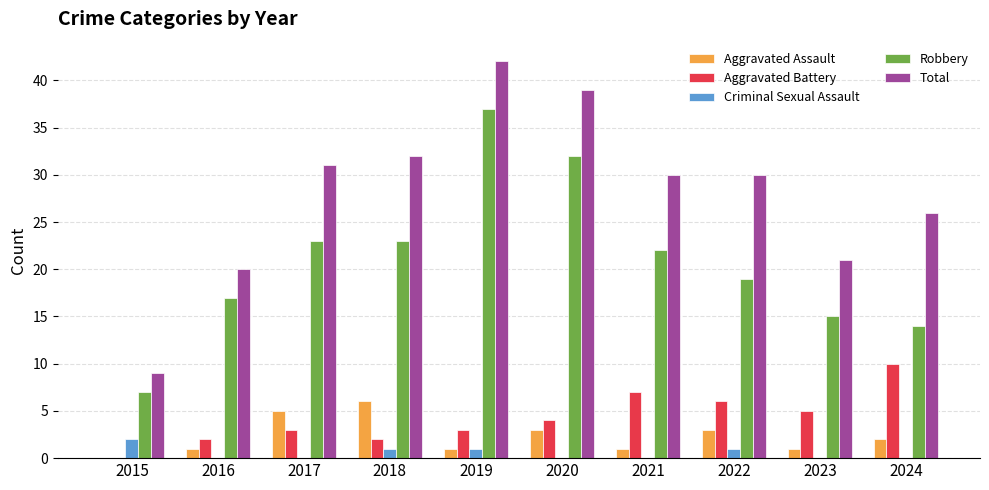

What is the sum of all Robbery values?

209